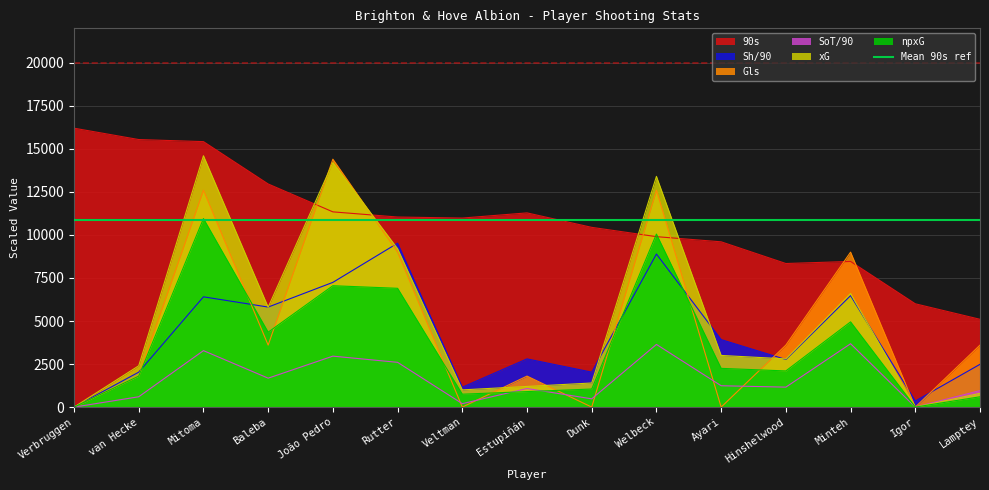

How many intersections are there between npxG and 90s?

2